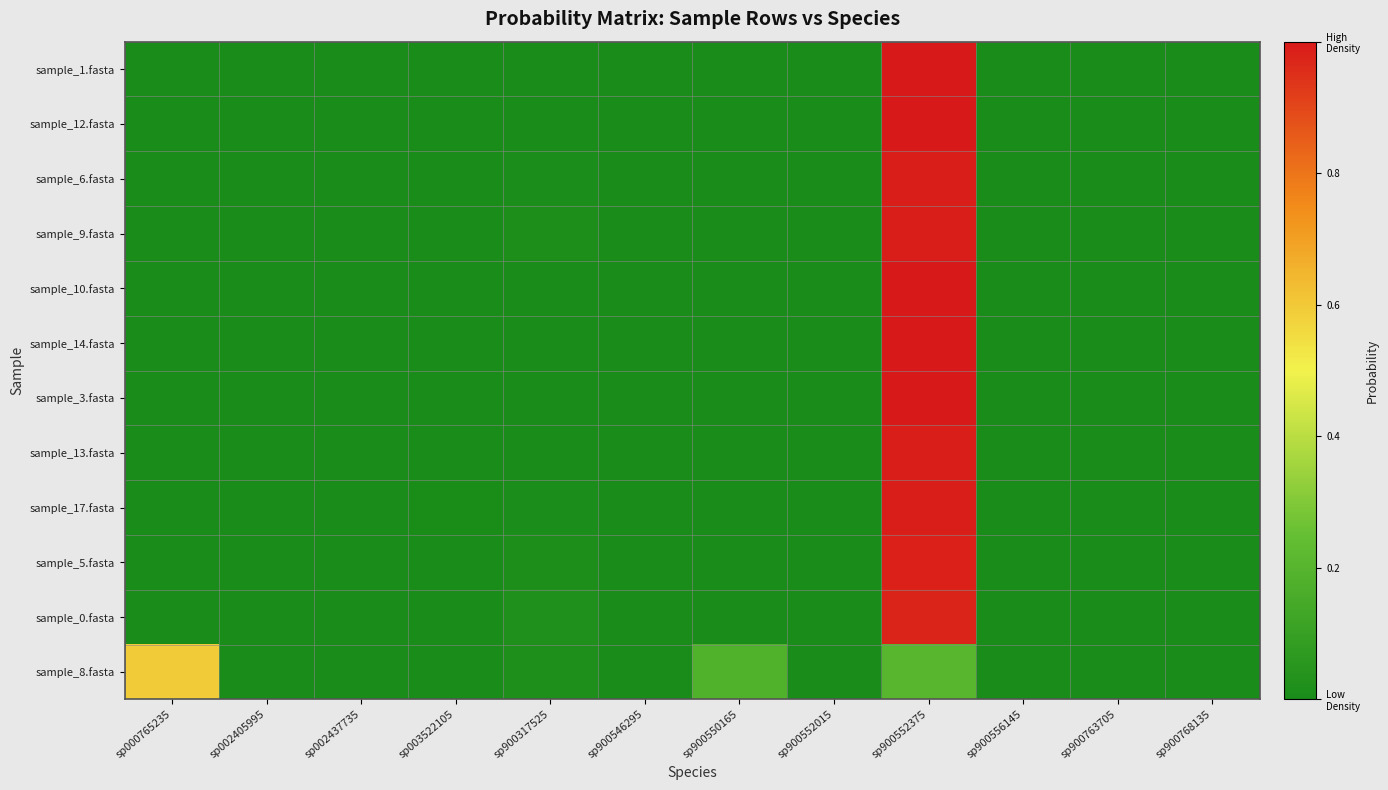

Which series has the largest total across all categories?

sample_1.fasta